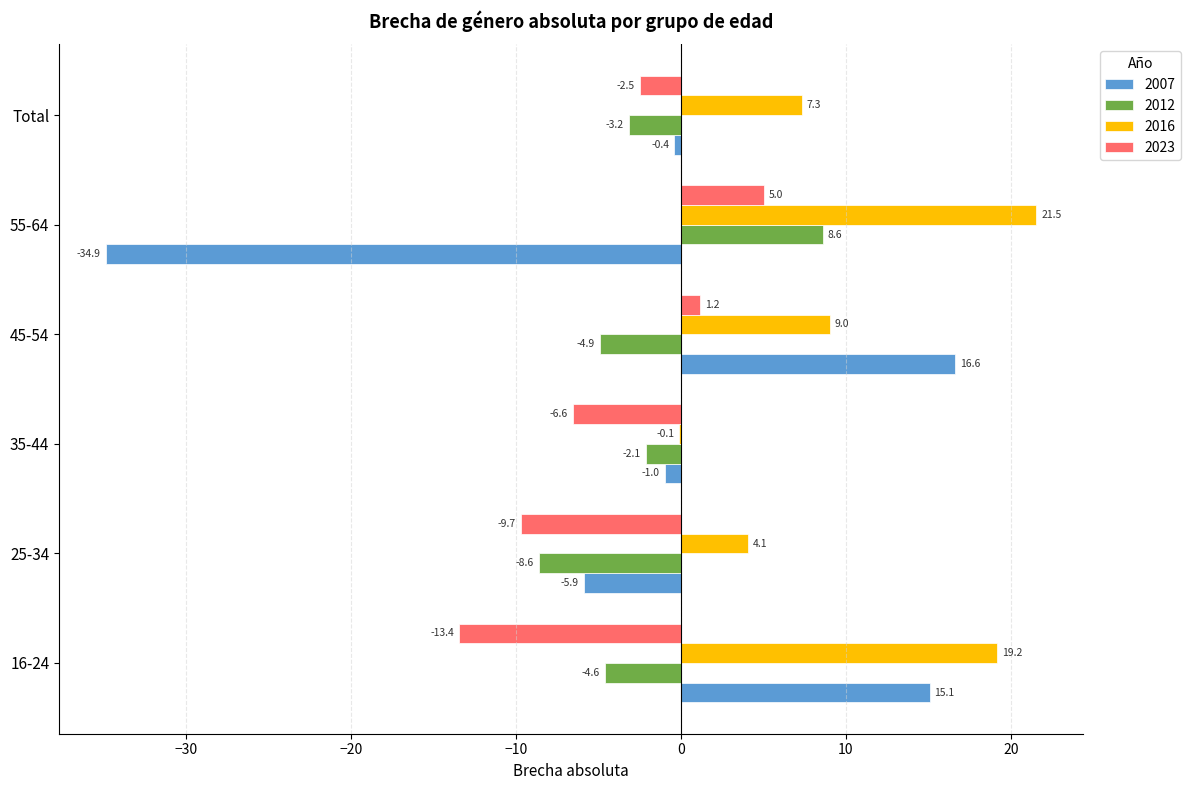

At which label is 2012 closest to 0?

35-44